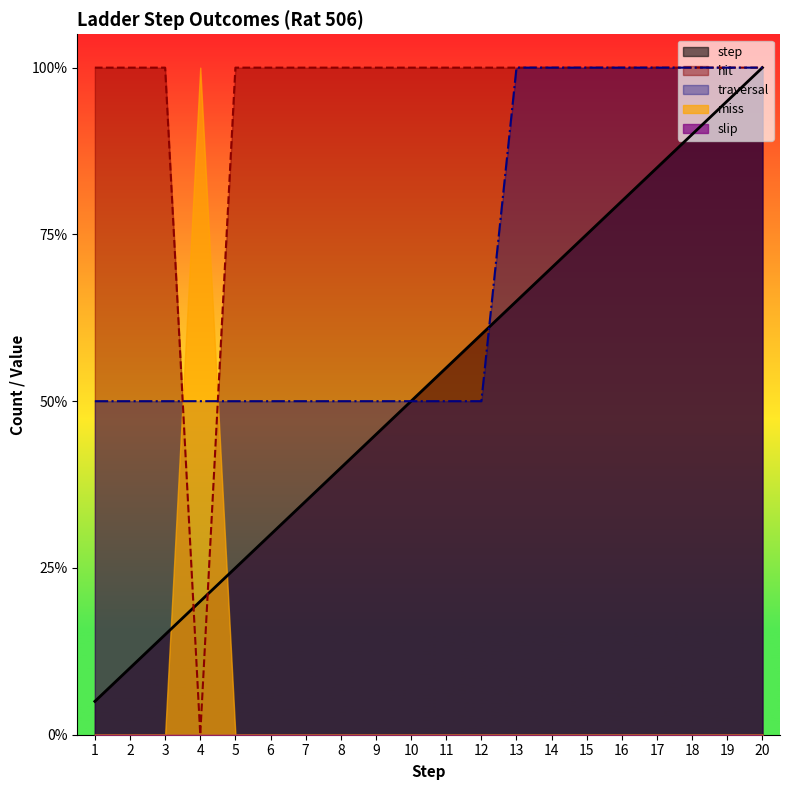

What is the difference between the second highest and second lowest values in the traversal series?

0.5